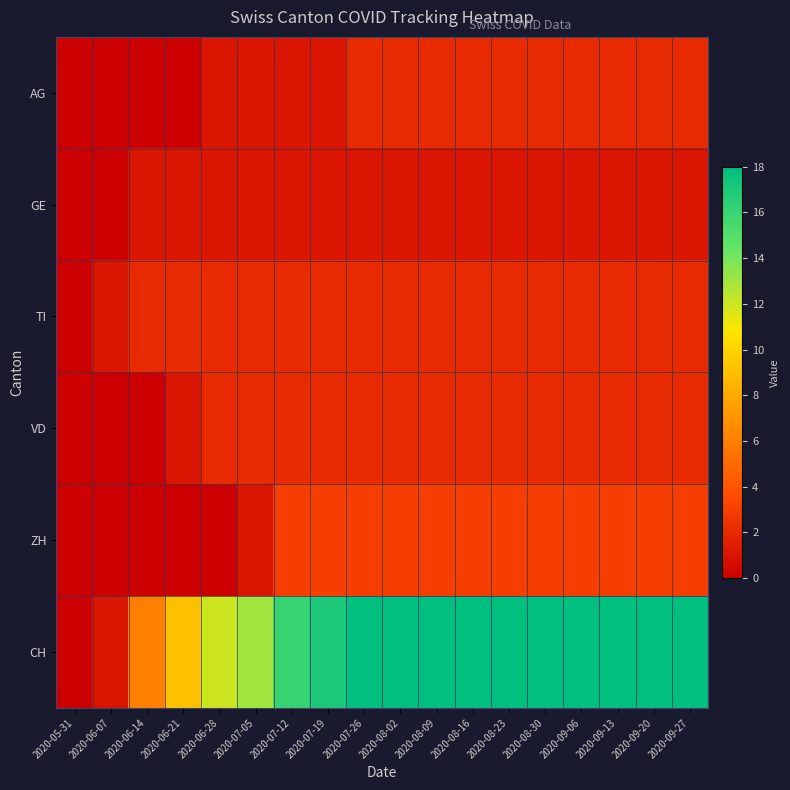

Which series has the largest total across all categories?

CH